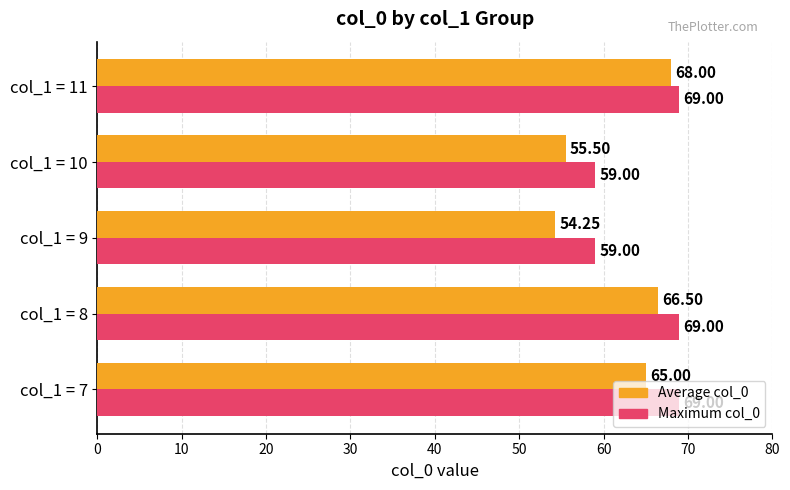

What is the spread (max minus min) of values at col_1 = 10?

3.5